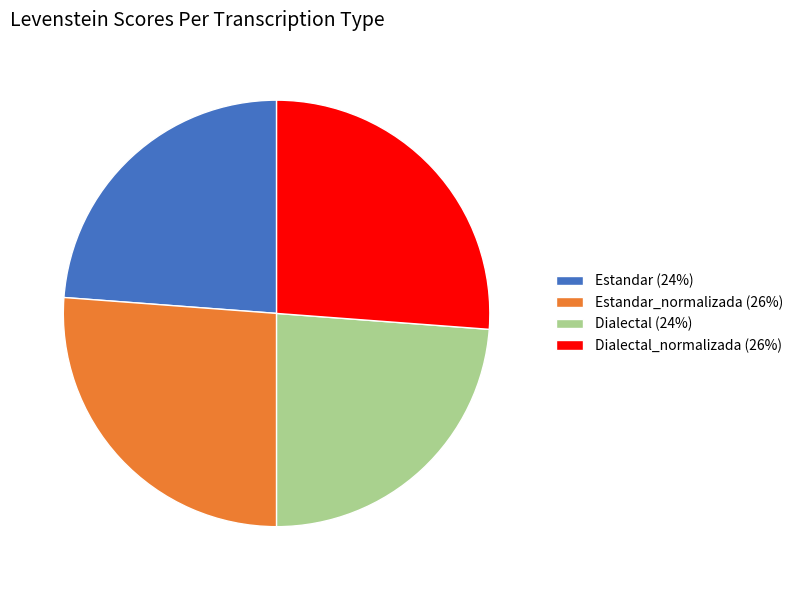

Is the sum of Dialectal_normalizada (26%) and Estandar_normalizada (26%) greater than half?

Yes